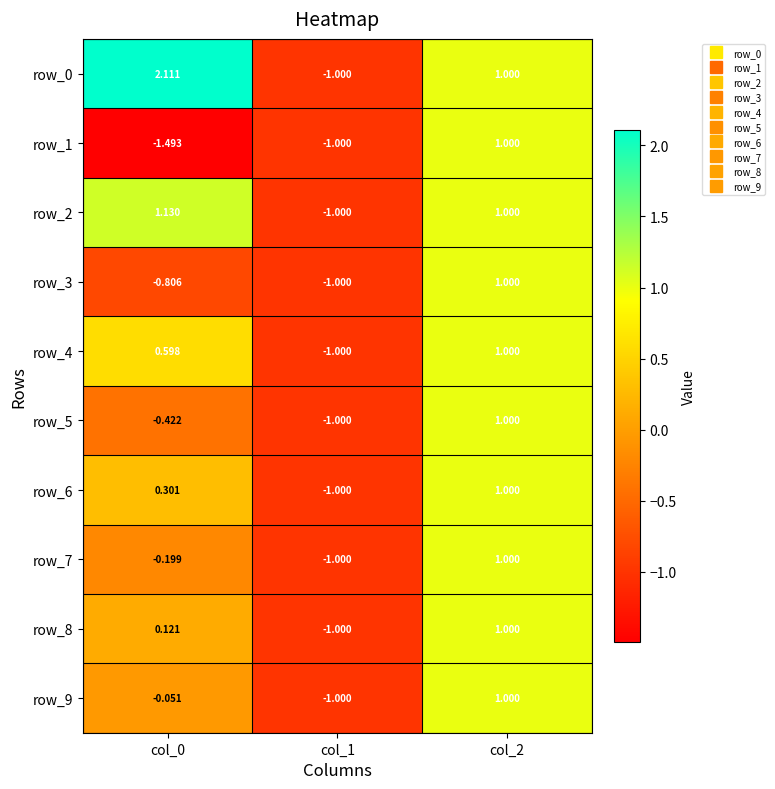

Is the value of row_0 at col_1 greater than the value of row_7 at col_0?

No